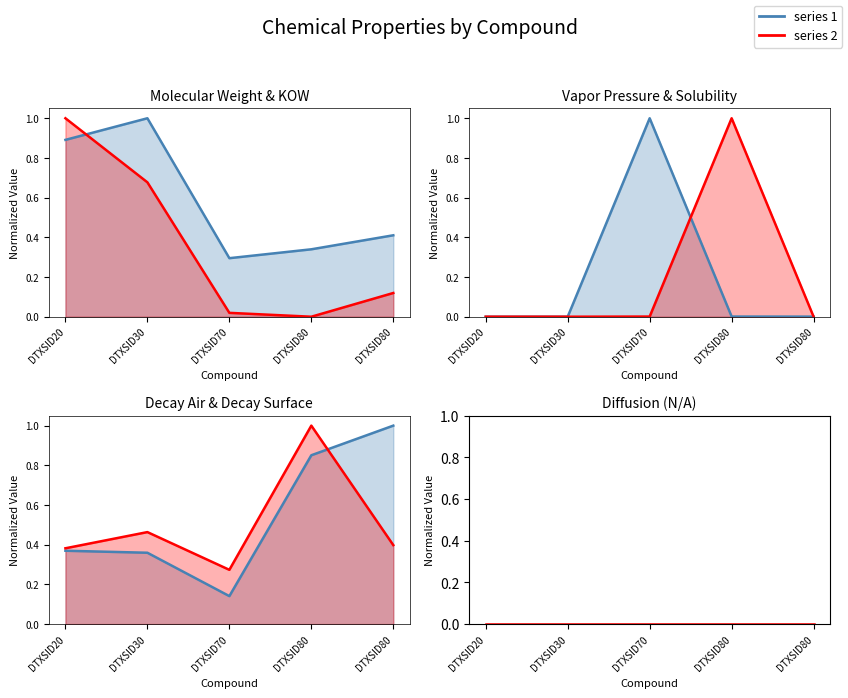

The value of vapor at DTXSID80 is 0.0. True or false?

False